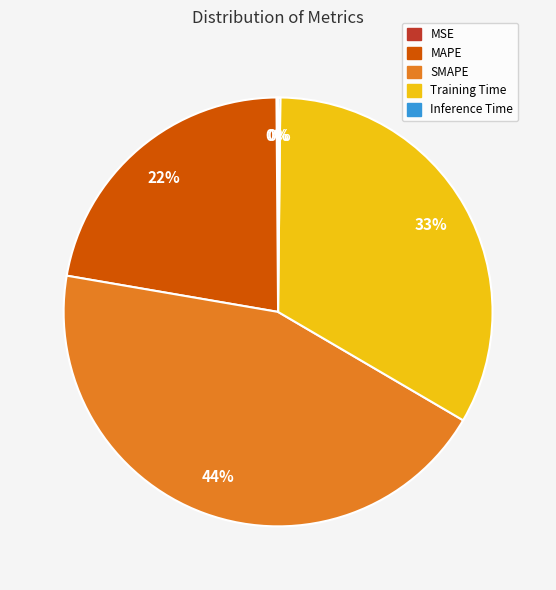

To the nearest percent, what is the difference between the SMAPE and MAPE slice percentages?

22%